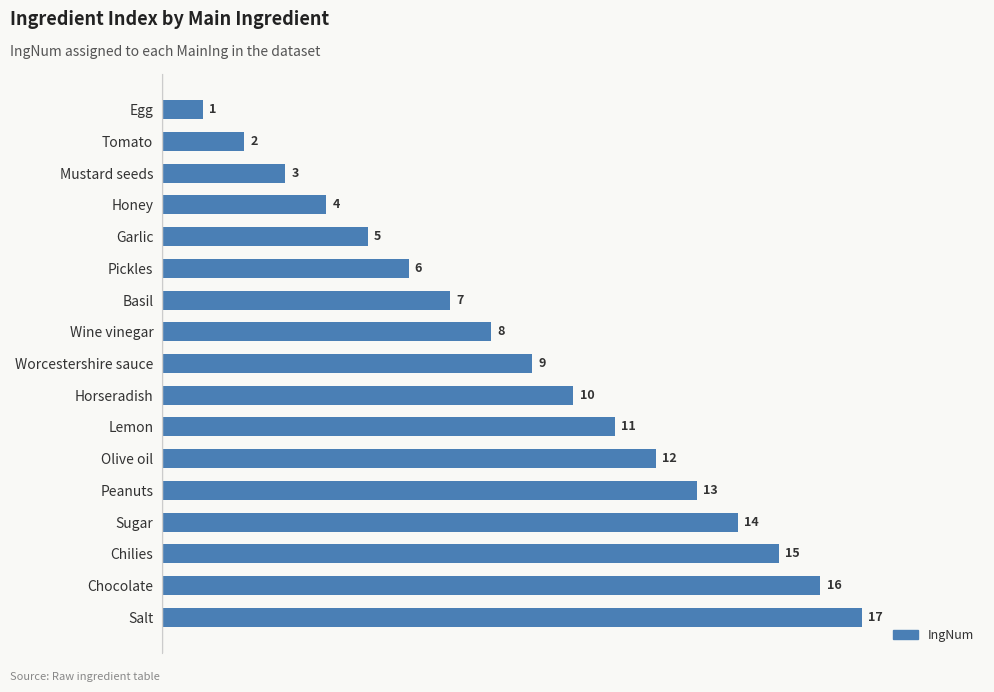

What position from the bottom is Chocolate?

2